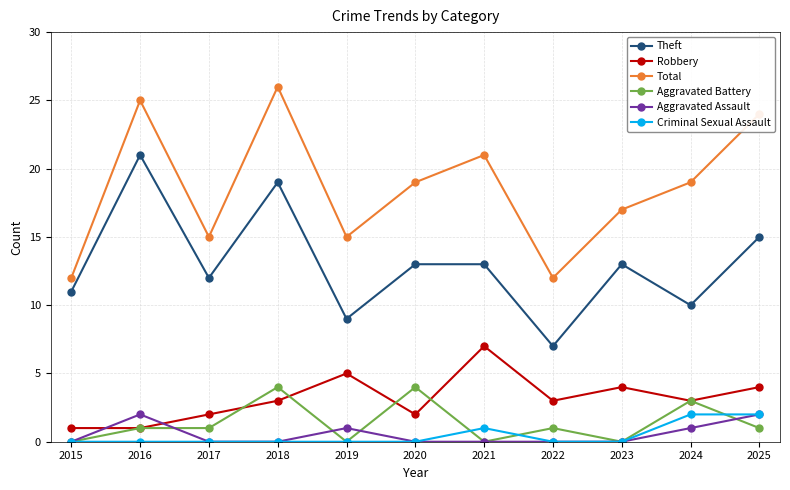

The Theft series shows 4 at 2022. True or false?

False